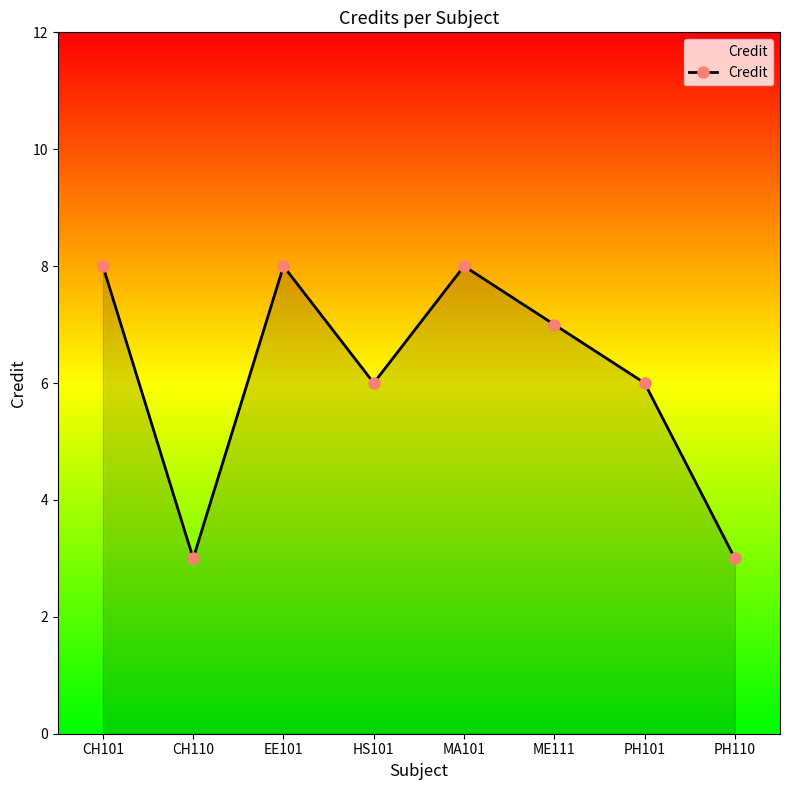

What value does the data have at CH110?

3